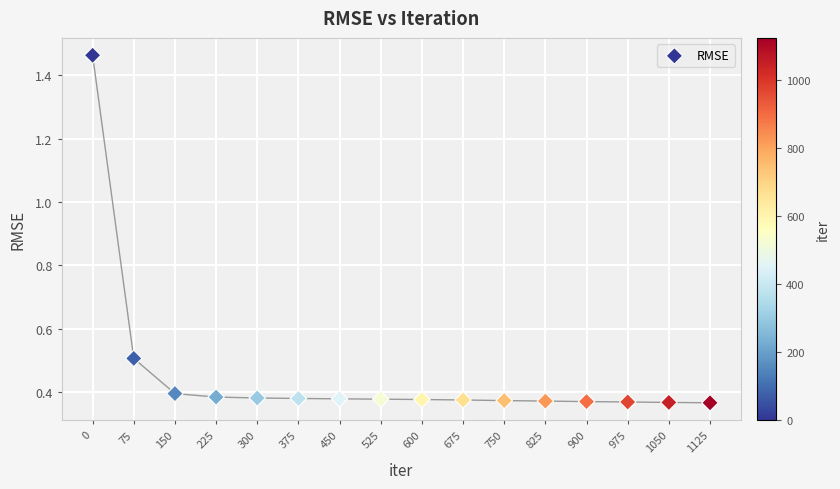

What is the range of X values (max minus min)?

1125.0